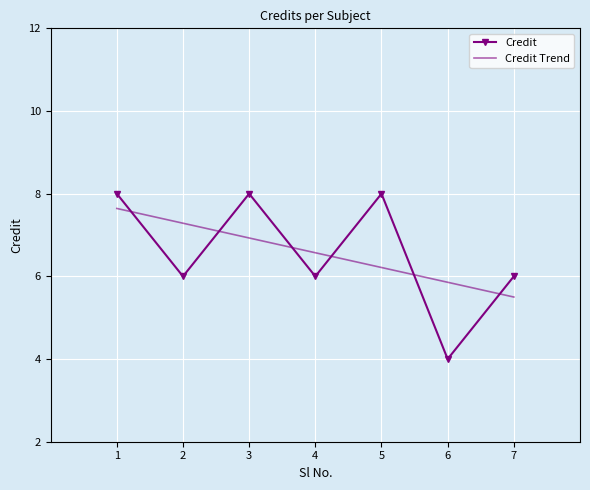

How many intersections are there between Credit Trend and Credit?

6